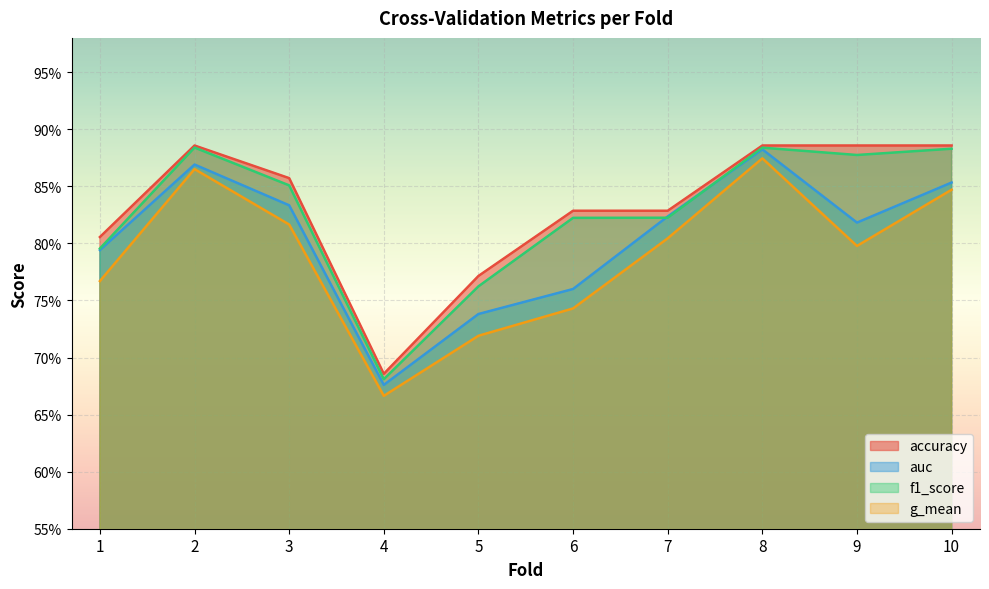

Rank the categories by g_mean value from highest to lowest.

8, 2, 10, 3, 7, 9, 1, 6, 5, 4